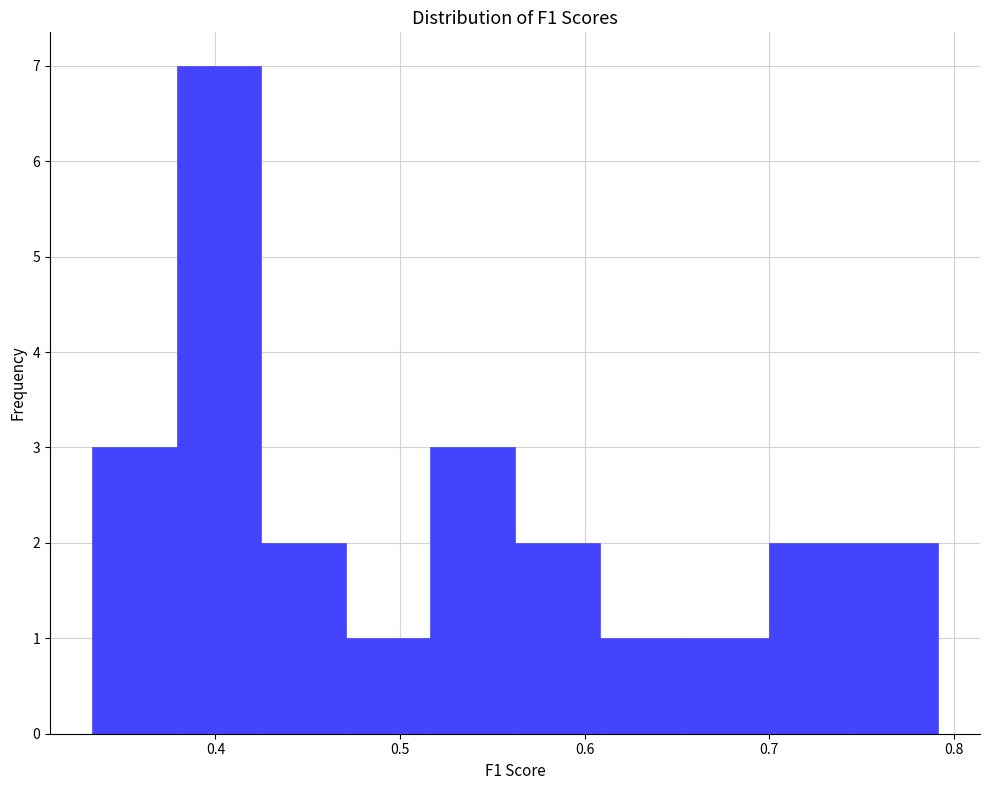

Reading left to right, transcribe this chart: for each bar, give the range it covers on the x-axis and its height. Neither the bar edges nor the heights are printed on the chart, so give them approximately, as read against the axes.

0.33 to 0.38: 3
0.38 to 0.42: 7
0.42 to 0.47: 2
0.47 to 0.52: 1
0.52 to 0.56: 3
0.56 to 0.61: 2
0.61 to 0.65: 1
0.65 to 0.70: 1
0.70 to 0.75: 2
0.75 to 0.79: 2